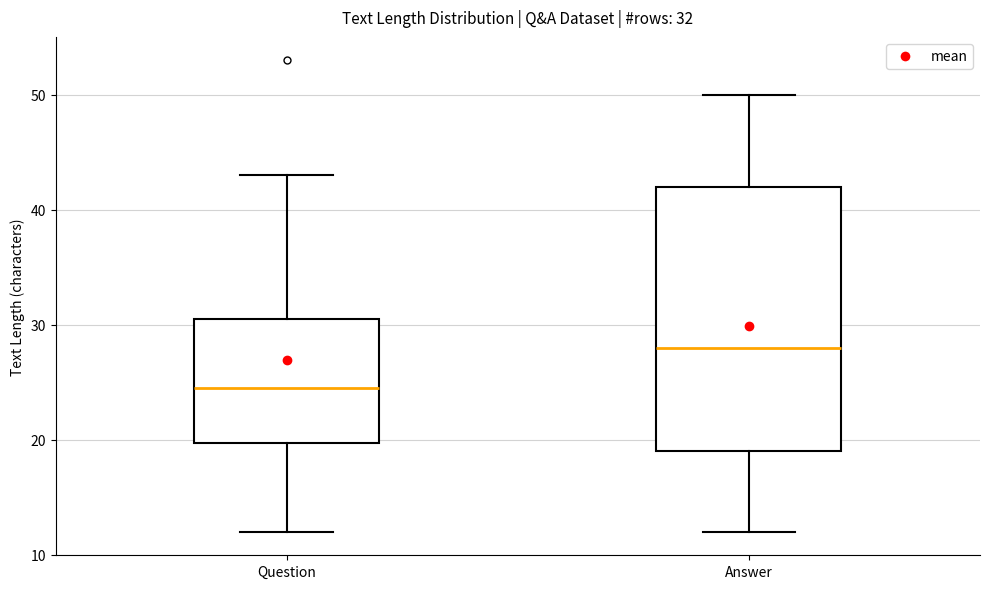

Comparing the boxes themselves (not the whiskers), which one is the tallest?

Answer